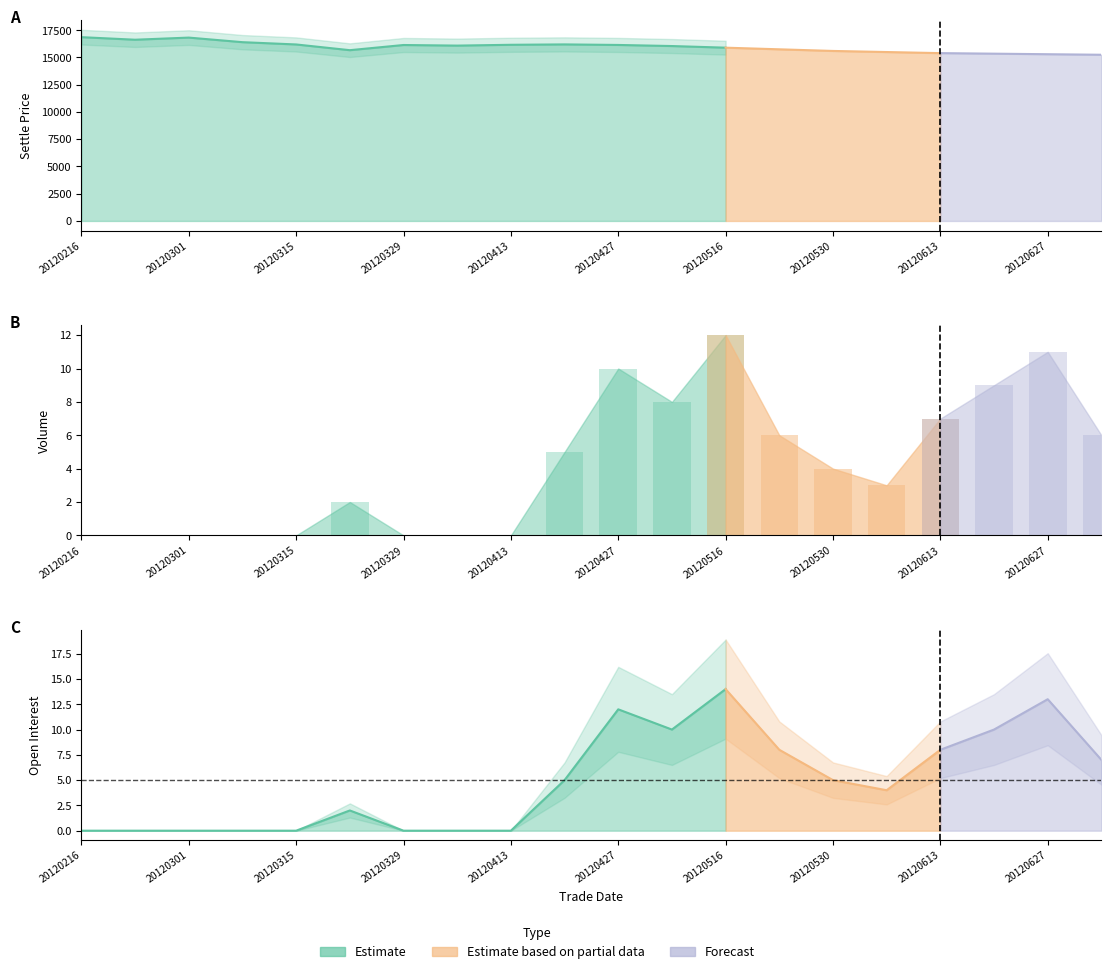

True or false: oi has a value of 8 at 4.

False